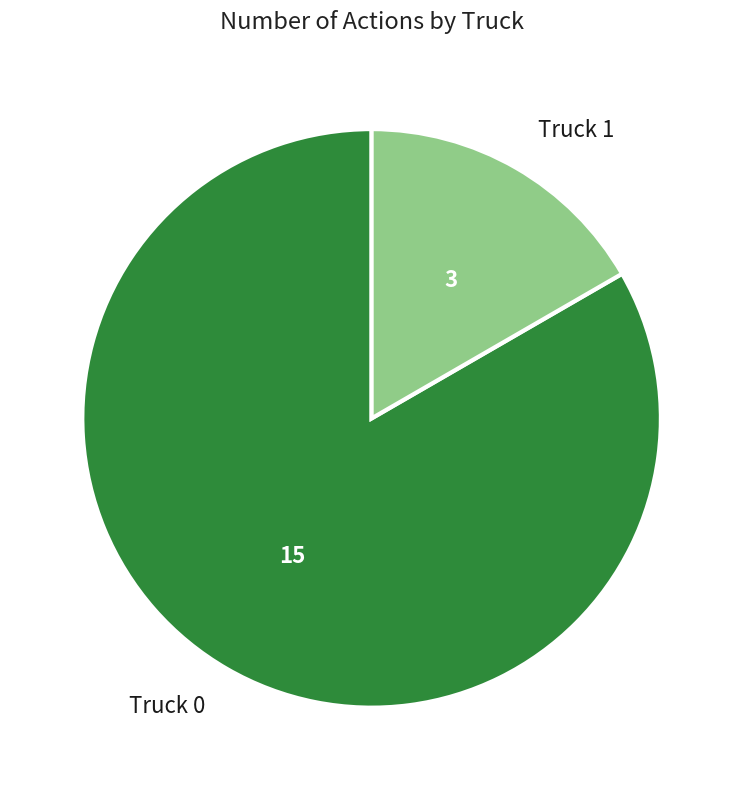

Do Truck 0 and Truck 1 together represent more than half of the pie?

Yes